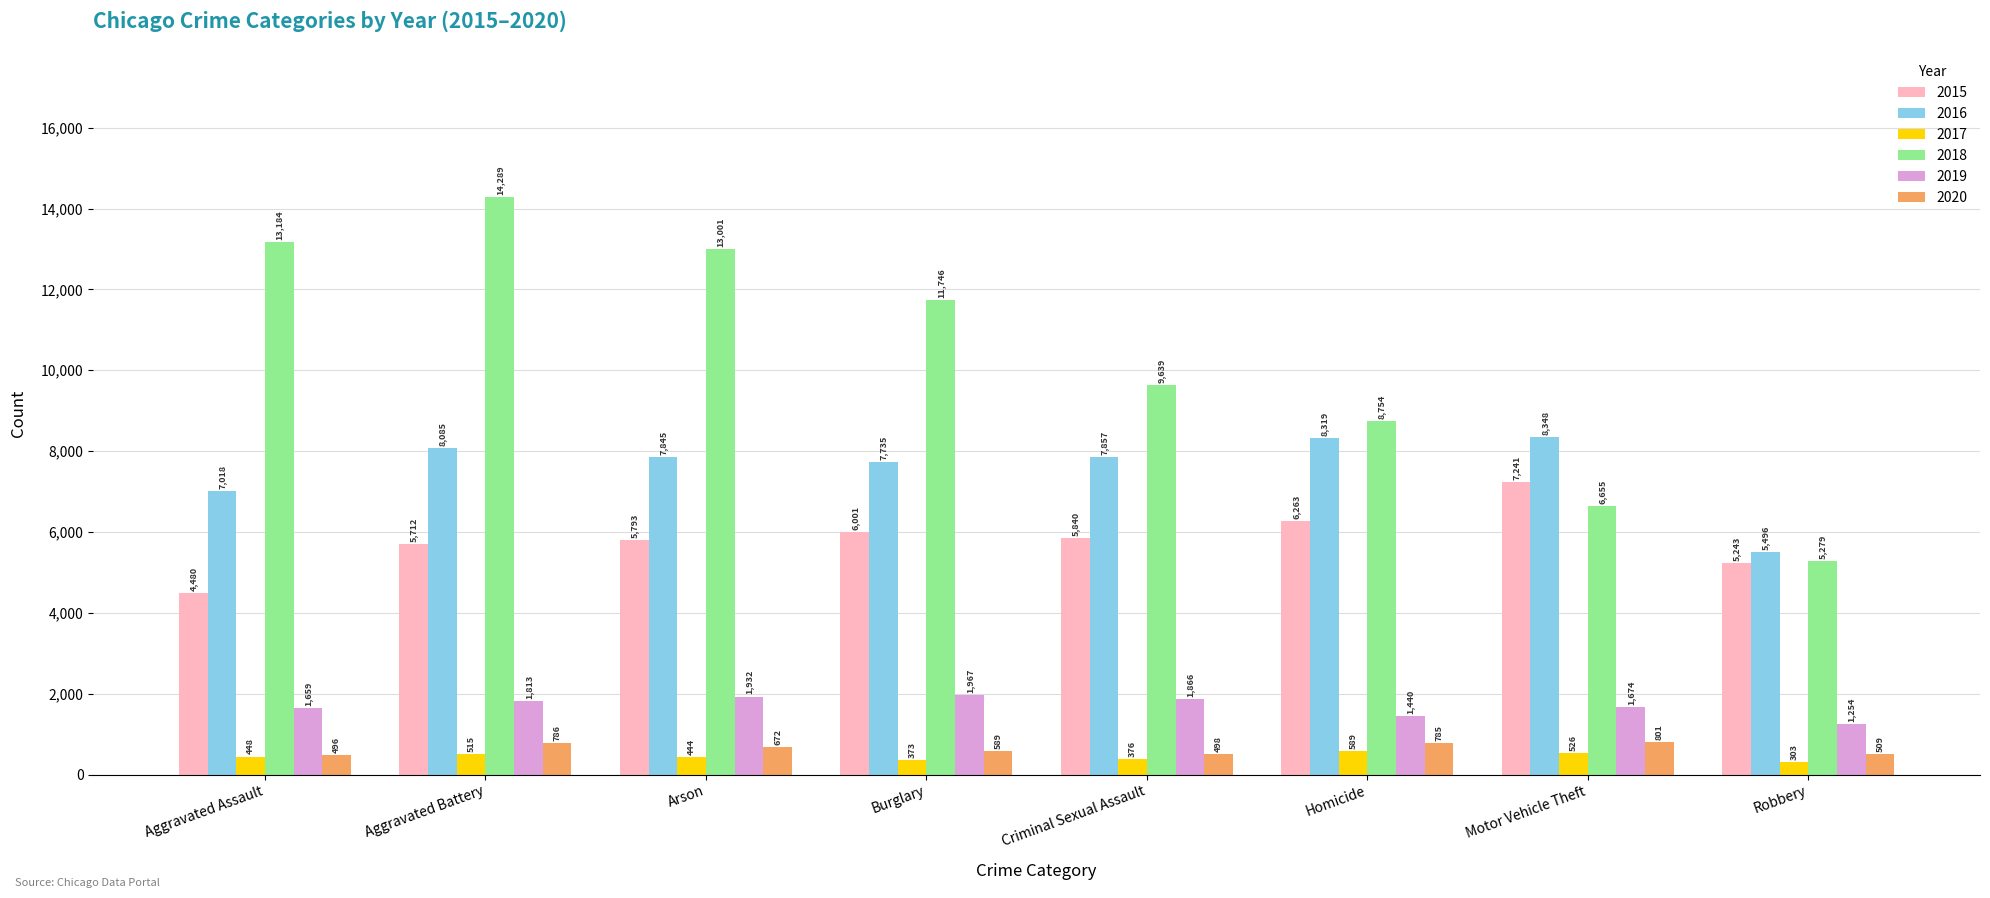

Reading left to right, what are all the values shown in this chart?

2015: 4480	5712	5793	6001	5840	6263	7241	5243
2016: 7018	8085	7845	7735	7857	8319	8348	5496
2017: 448	515	444	373	376	589	526	303
2018: 13184	14289	13001	11746	9639	8754	6655	5279
2019: 1659	1813	1932	1967	1866	1440	1674	1254
2020: 496	786	672	589	498	785	801	509